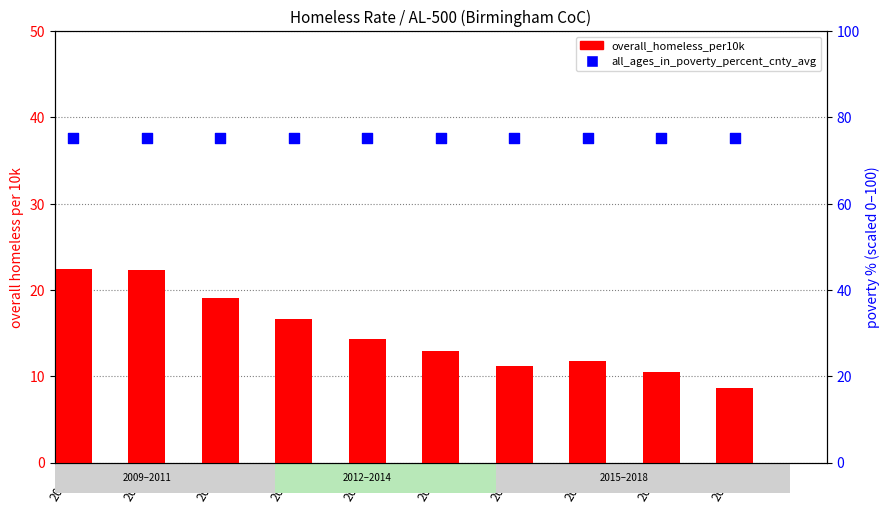

Is the value of all_ages_in_poverty_percent_cnty_avg at 2016 greater than the value of overall_homeless_per10k at 2014?

Yes